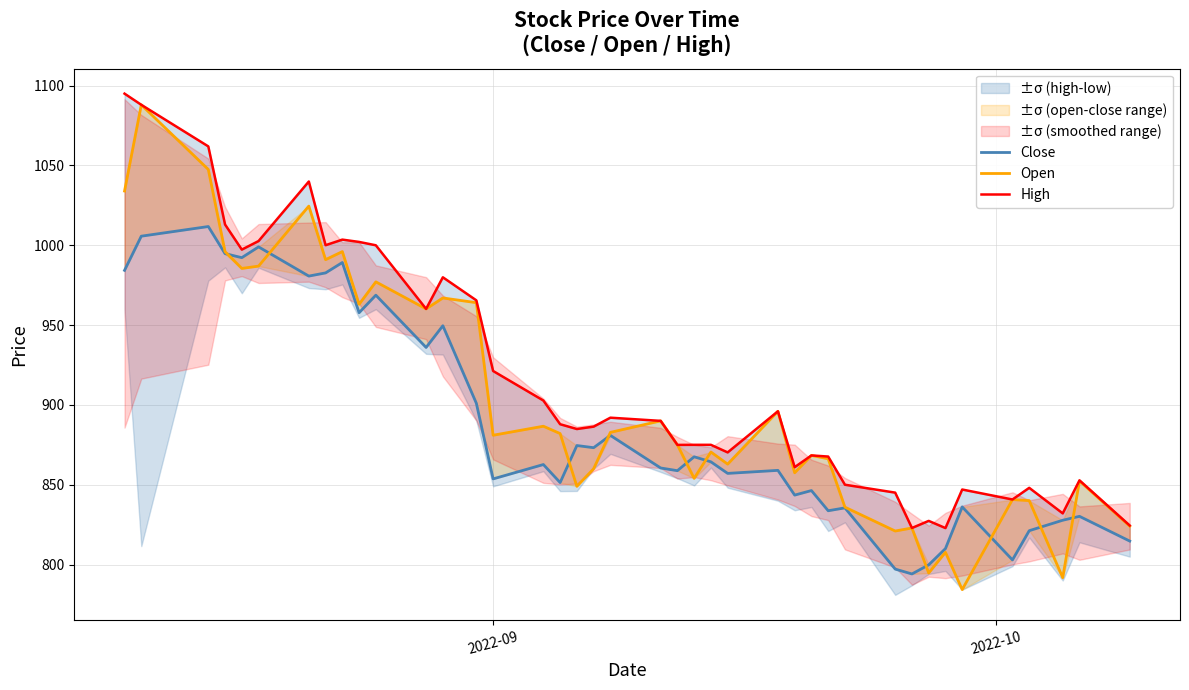

The Close series shows 1238.8 at 32. True or false?

False